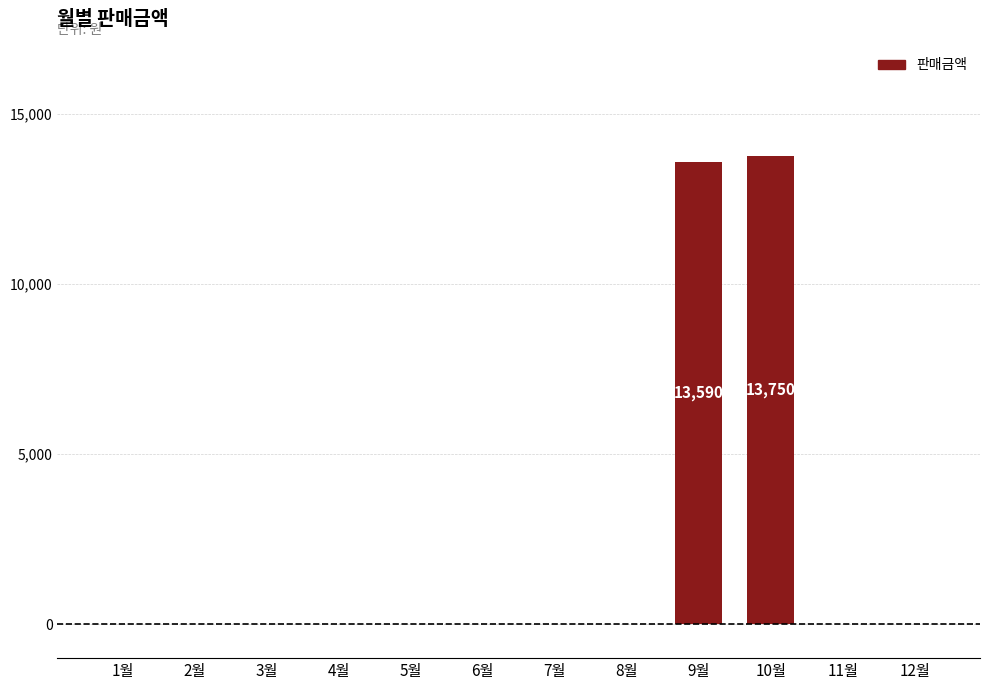

Where is the data nearest to the value 6875?

9월